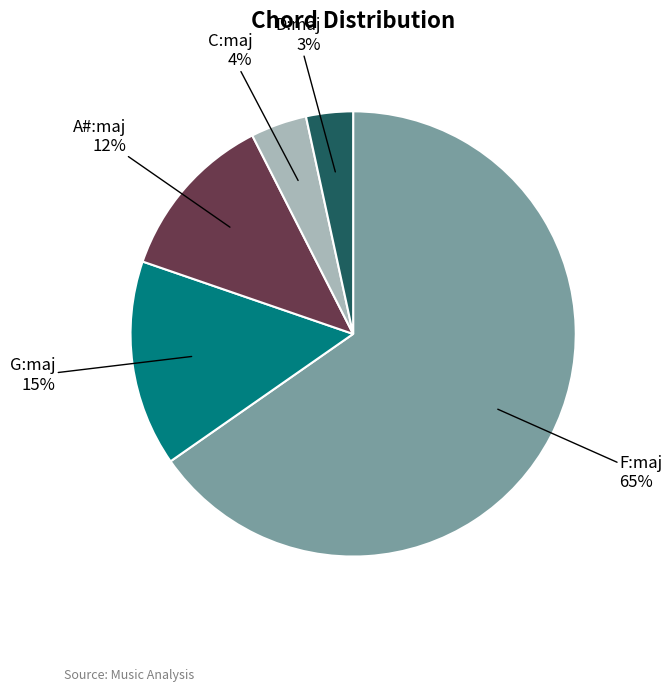

To the nearest percent, what is the average slice percentage?

20%